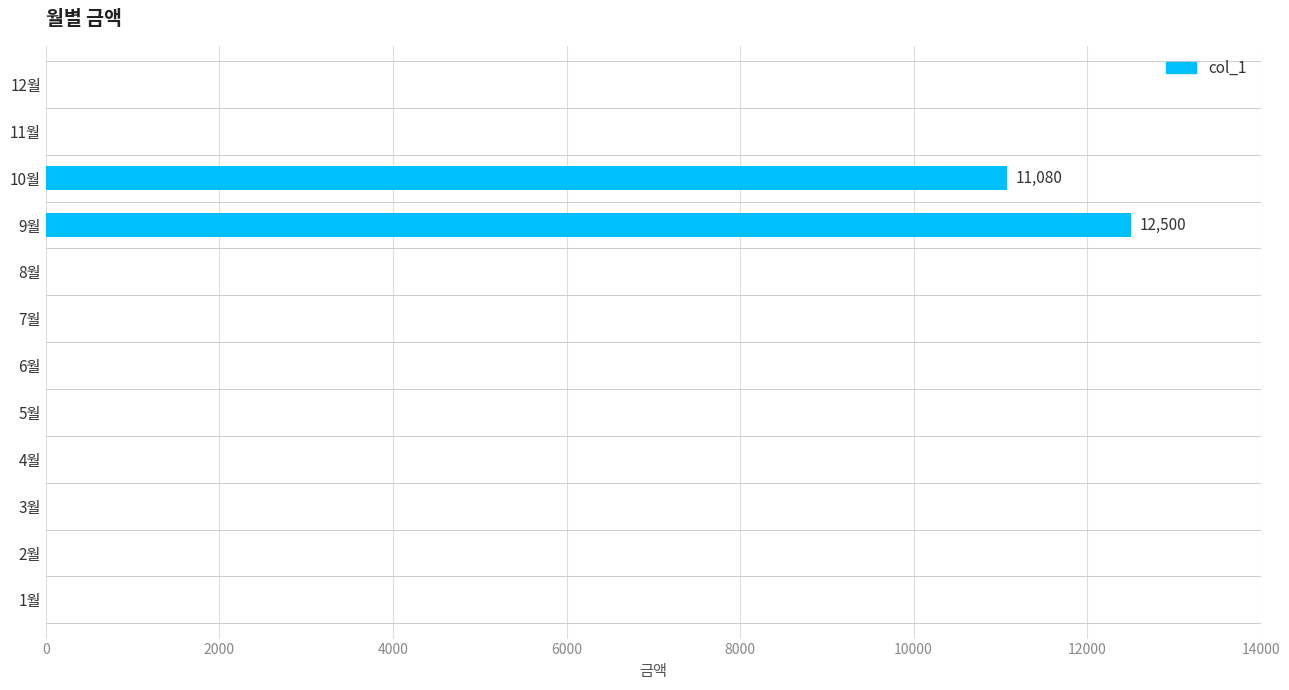

Where is the data nearest to the value 6250?

10월